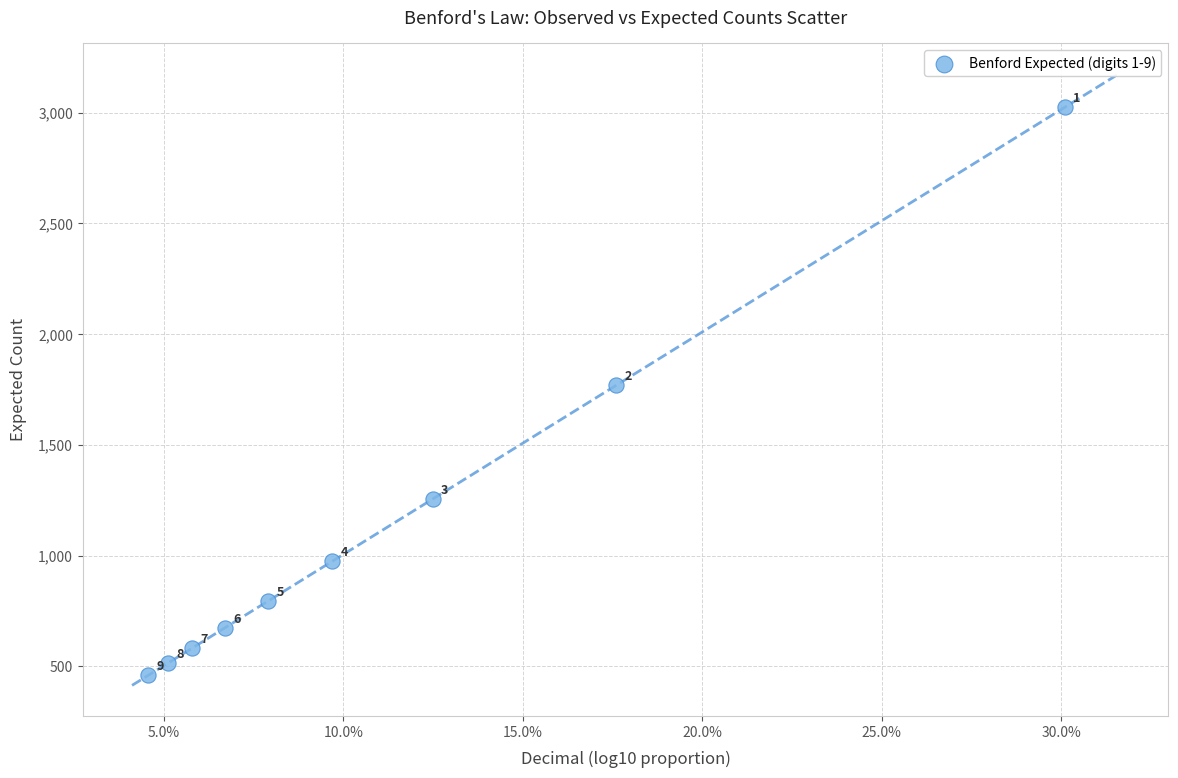

What is the average Y value?

1116.2